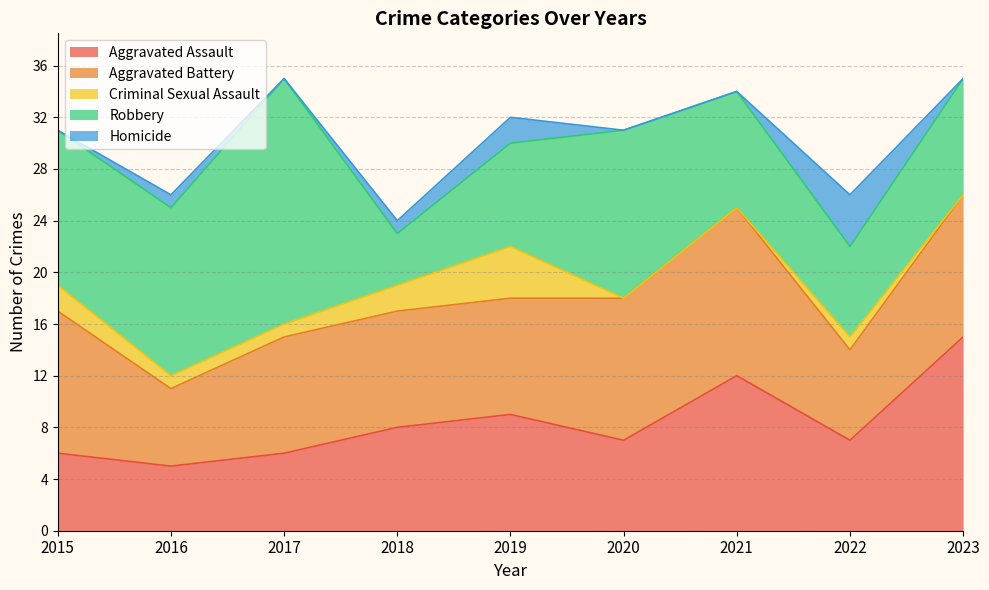

At which category does Aggravated Battery reach its first local peak?

2021